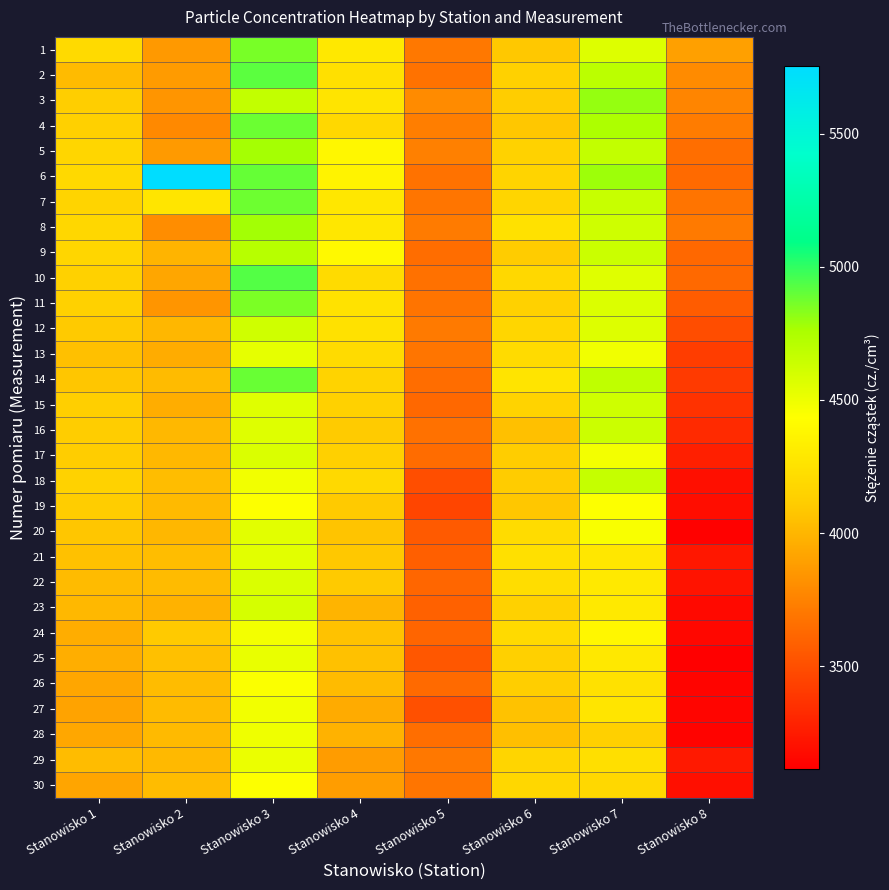

Reading left to right, extract all data points from this chart.

1: Stanowisko 1=4198	Stanowisko 2=3860	Stanowisko 3=4858	Stanowisko 4=4287	Stanowisko 5=3698	Stanowisko 6=4089	Stanowisko 7=4566	Stanowisko 8=3894
2: Stanowisko 1=4023	Stanowisko 2=3869	Stanowisko 3=4916	Stanowisko 4=4234	Stanowisko 5=3674	Stanowisko 6=4140	Stanowisko 7=4697	Stanowisko 8=3795
3: Stanowisko 1=4123	Stanowisko 2=3839	Stanowisko 3=4668	Stanowisko 4=4261	Stanowisko 5=3791	Stanowisko 6=4115	Stanowisko 7=4803	Stanowisko 8=3763
4: Stanowisko 1=4135	Stanowisko 2=3782	Stanowisko 3=4887	Stanowisko 4=4187	Stanowisko 5=3729	Stanowisko 6=4084	Stanowisko 7=4750	Stanowisko 8=3721
5: Stanowisko 1=4173	Stanowisko 2=3863	Stanowisko 3=4772	Stanowisko 4=4384	Stanowisko 5=3743	Stanowisko 6=4151	Stanowisko 7=4671	Stanowisko 8=3655
6: Stanowisko 1=4189	Stanowisko 2=5755	Stanowisko 3=4894	Stanowisko 4=4359	Stanowisko 5=3676	Stanowisko 6=4160	Stanowisko 7=4790	Stanowisko 8=3634
7: Stanowisko 1=4160	Stanowisko 2=4274	Stanowisko 3=4879	Stanowisko 4=4285	Stanowisko 5=3684	Stanowisko 6=4163	Stanowisko 7=4651	Stanowisko 8=3680
8: Stanowisko 1=4178	Stanowisko 2=3801	Stanowisko 3=4777	Stanowisko 4=4285	Stanowisko 5=3717	Stanowisko 6=4249	Stanowisko 7=4624	Stanowisko 8=3711
9: Stanowisko 1=4173	Stanowisko 2=3996	Stanowisko 3=4713	Stanowisko 4=4404	Stanowisko 5=3647	Stanowisko 6=4106	Stanowisko 7=4641	Stanowisko 8=3624
10: Stanowisko 1=4140	Stanowisko 2=3924	Stanowisko 3=4934	Stanowisko 4=4203	Stanowisko 5=3667	Stanowisko 6=4183	Stanowisko 7=4557	Stanowisko 8=3628
11: Stanowisko 1=4141	Stanowisko 2=3838	Stanowisko 3=4855	Stanowisko 4=4250	Stanowisko 5=3680	Stanowisko 6=4136	Stanowisko 7=4570	Stanowisko 8=3564
12: Stanowisko 1=4096	Stanowisko 2=4004	Stanowisko 3=4616	Stanowisko 4=4249	Stanowisko 5=3712	Stanowisko 6=4176	Stanowisko 7=4564	Stanowisko 8=3493
13: Stanowisko 1=4051	Stanowisko 2=3953	Stanowisko 3=4532	Stanowisko 4=4208	Stanowisko 5=3687	Stanowisko 6=4206	Stanowisko 7=4491	Stanowisko 8=3416
14: Stanowisko 1=4078	Stanowisko 2=4024	Stanowisko 3=4889	Stanowisko 4=4154	Stanowisko 5=3651	Stanowisko 6=4261	Stanowisko 7=4678	Stanowisko 8=3401
15: Stanowisko 1=4129	Stanowisko 2=3957	Stanowisko 3=4557	Stanowisko 4=4141	Stanowisko 5=3622	Stanowisko 6=4152	Stanowisko 7=4621	Stanowisko 8=3360
16: Stanowisko 1=4117	Stanowisko 2=4011	Stanowisko 3=4560	Stanowisko 4=4102	Stanowisko 5=3670	Stanowisko 6=4052	Stanowisko 7=4632	Stanowisko 8=3326
17: Stanowisko 1=4112	Stanowisko 2=4008	Stanowisko 3=4579	Stanowisko 4=4135	Stanowisko 5=3642	Stanowisko 6=4119	Stanowisko 7=4478	Stanowisko 8=3271
18: Stanowisko 1=4151	Stanowisko 2=4036	Stanowisko 3=4482	Stanowisko 4=4193	Stanowisko 5=3501	Stanowisko 6=4105	Stanowisko 7=4658	Stanowisko 8=3196
19: Stanowisko 1=4111	Stanowisko 2=4022	Stanowisko 3=4443	Stanowisko 4=4098	Stanowisko 5=3454	Stanowisko 6=4084	Stanowisko 7=4441	Stanowisko 8=3183
20: Stanowisko 1=4077	Stanowisko 2=4003	Stanowisko 3=4544	Stanowisko 4=4074	Stanowisko 5=3555	Stanowisko 6=4211	Stanowisko 7=4457	Stanowisko 8=3123
21: Stanowisko 1=4055	Stanowisko 2=4033	Stanowisko 3=4545	Stanowisko 4=4088	Stanowisko 5=3583	Stanowisko 6=4238	Stanowisko 7=4281	Stanowisko 8=3229
22: Stanowisko 1=4026	Stanowisko 2=4025	Stanowisko 3=4575	Stanowisko 4=4096	Stanowisko 5=3611	Stanowisko 6=4217	Stanowisko 7=4297	Stanowisko 8=3208
23: Stanowisko 1=4008	Stanowisko 2=3982	Stanowisko 3=4598	Stanowisko 4=3993	Stanowisko 5=3594	Stanowisko 6=4144	Stanowisko 7=4295	Stanowisko 8=3166
24: Stanowisko 1=3957	Stanowisko 2=4096	Stanowisko 3=4480	Stanowisko 4=4059	Stanowisko 5=3605	Stanowisko 6=4198	Stanowisko 7=4386	Stanowisko 8=3155
25: Stanowisko 1=3963	Stanowisko 2=4052	Stanowisko 3=4519	Stanowisko 4=4054	Stanowisko 5=3538	Stanowisko 6=4134	Stanowisko 7=4287	Stanowisko 8=3115
26: Stanowisko 1=3920	Stanowisko 2=4032	Stanowisko 3=4449	Stanowisko 4=4024	Stanowisko 5=3631	Stanowisko 6=4121	Stanowisko 7=4240	Stanowisko 8=3136
27: Stanowisko 1=3914	Stanowisko 2=4023	Stanowisko 3=4485	Stanowisko 4=3946	Stanowisko 5=3512	Stanowisko 6=4061	Stanowisko 7=4269	Stanowisko 8=3142
28: Stanowisko 1=3928	Stanowisko 2=4021	Stanowisko 3=4495	Stanowisko 4=3982	Stanowisko 5=3652	Stanowisko 6=4046	Stanowisko 7=4131	Stanowisko 8=3132
29: Stanowisko 1=4031	Stanowisko 2=4013	Stanowisko 3=4512	Stanowisko 4=3874	Stanowisko 5=3700	Stanowisko 6=4172	Stanowisko 7=4229	Stanowisko 8=3242
30: Stanowisko 1=3915	Stanowisko 2=4030	Stanowisko 3=4444	Stanowisko 4=3880	Stanowisko 5=3686	Stanowisko 6=4179	Stanowisko 7=4187	Stanowisko 8=3197